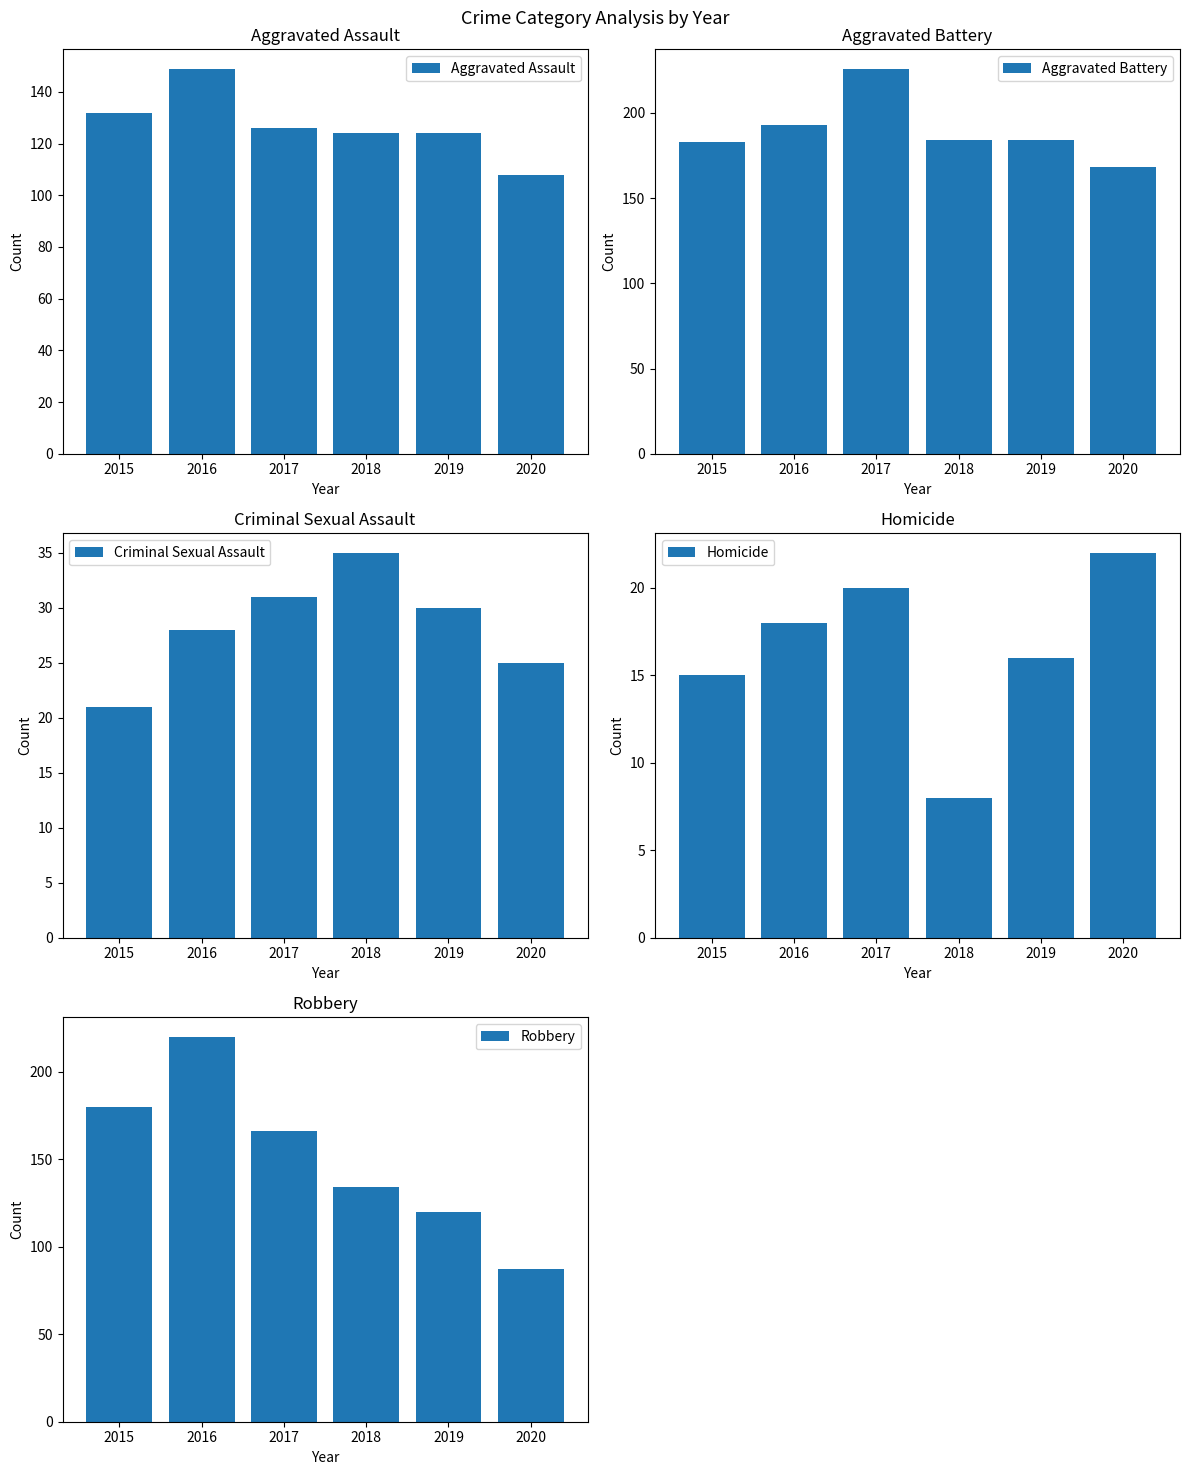

Are the bars horizontal?

No